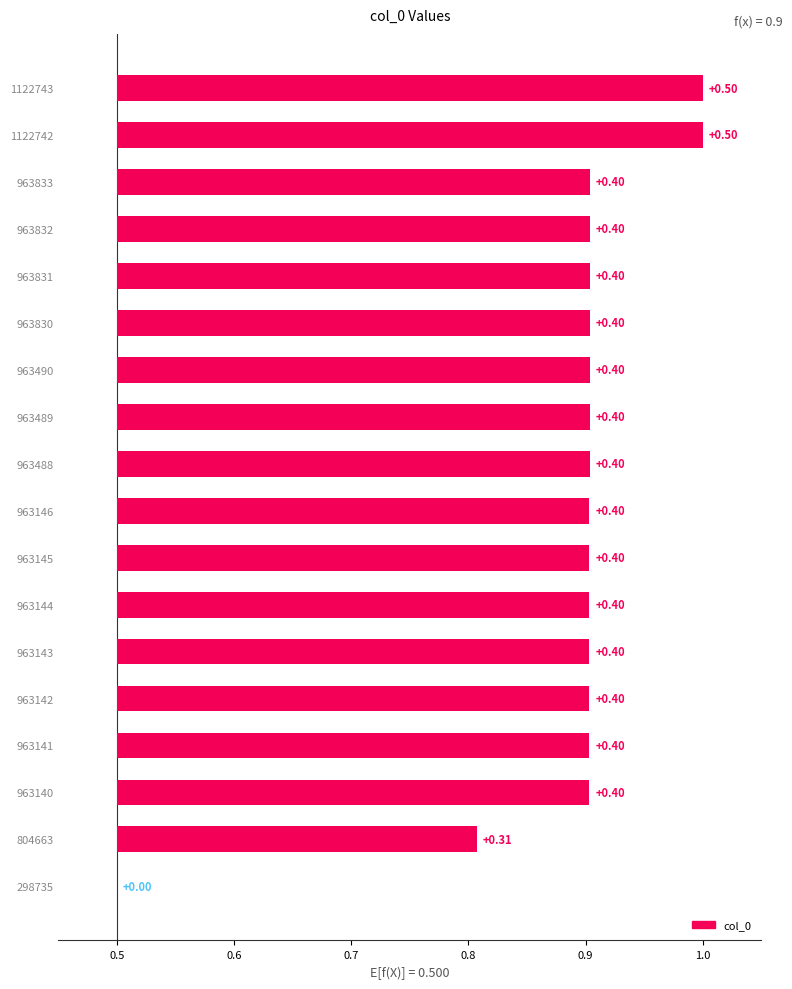

What is the sum of the values at 963831 and 963488?

0.8